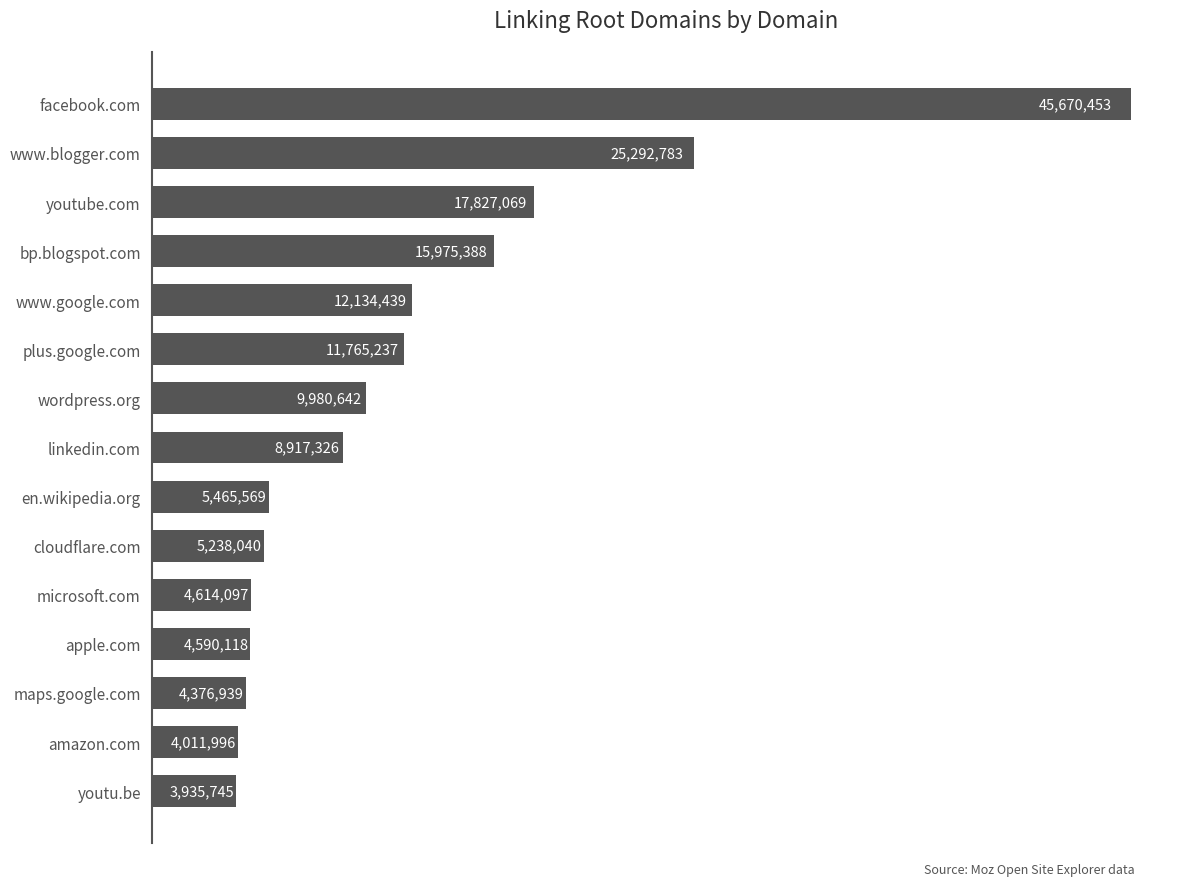

Does the chart contain any negative values?

No